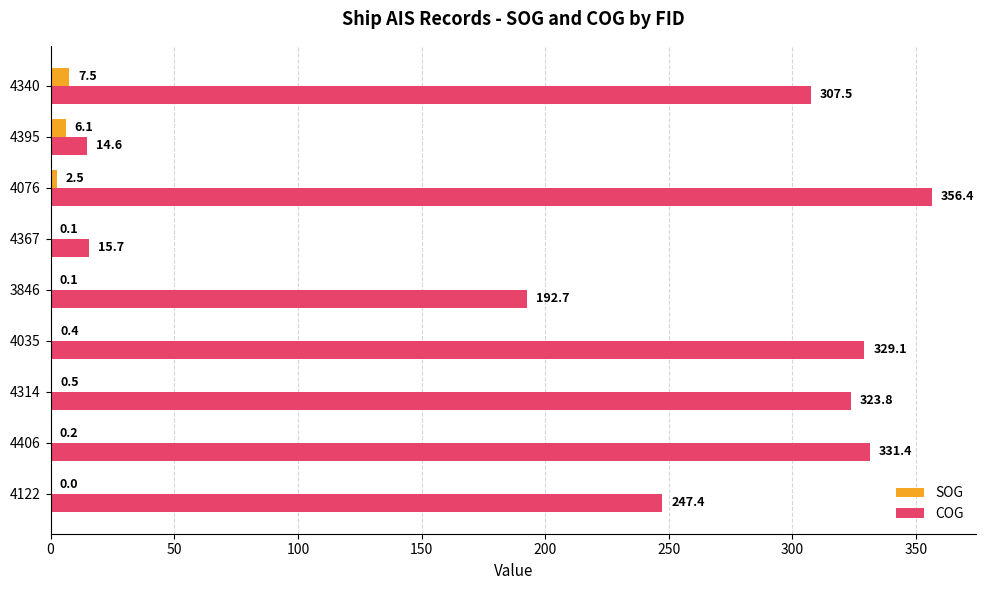

Read the SOG value at 4340.

7.5